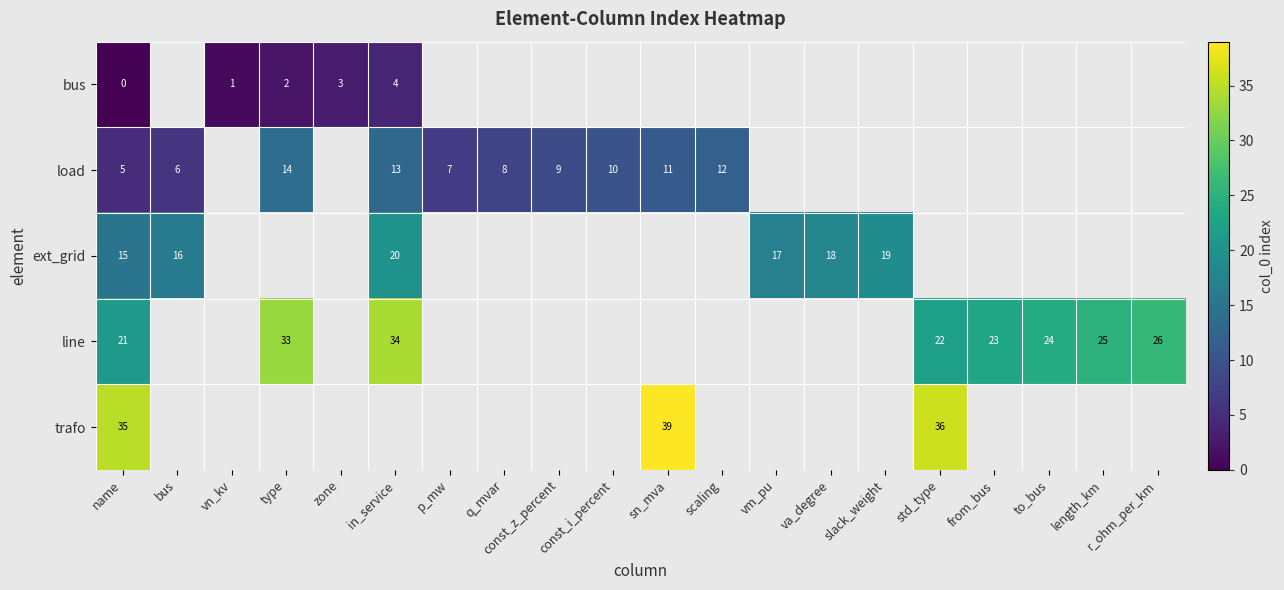

The value of line at from_bus is 23. True or false?

True